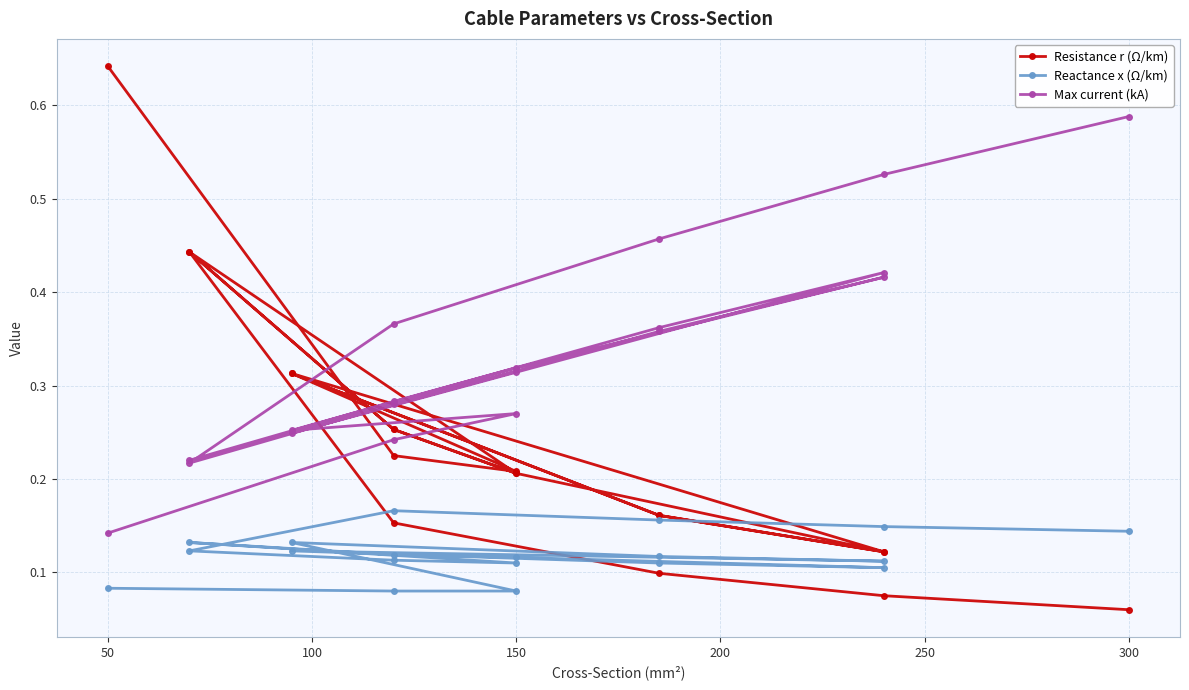

How many intersections are there between Reactance x (Ω/km) and Resistance r (Ω/km)?

1